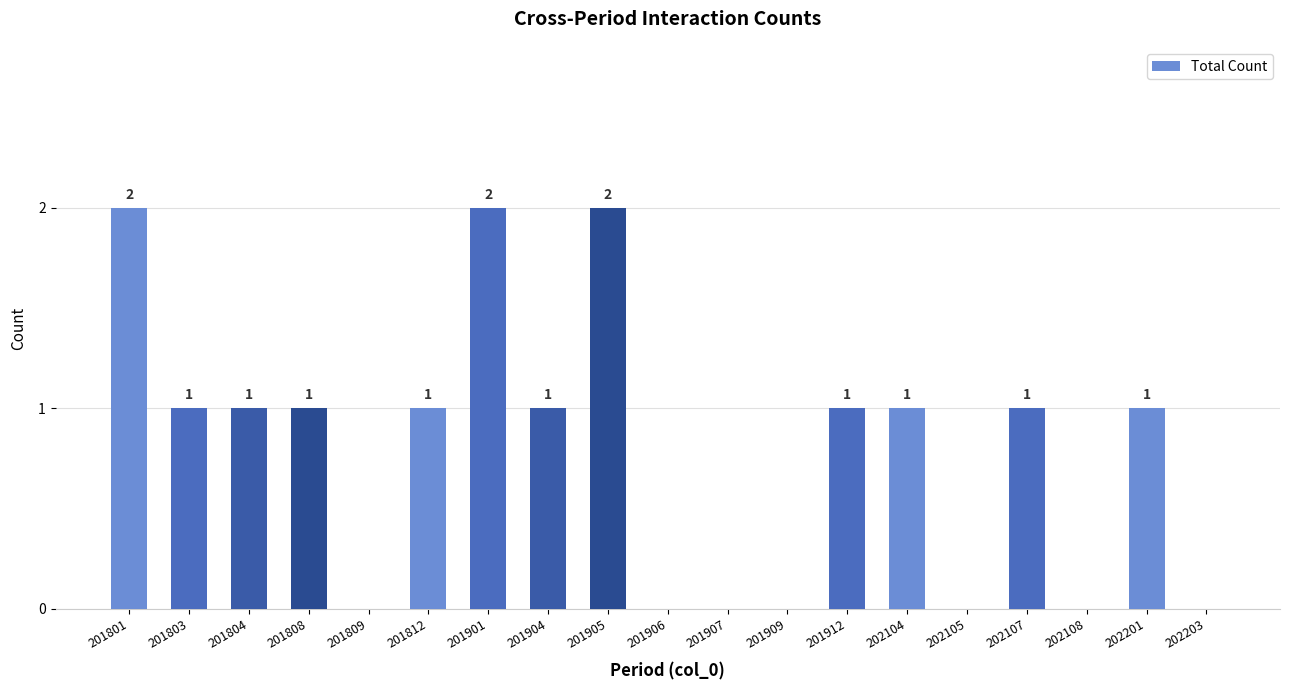

Are the bars horizontal?

No